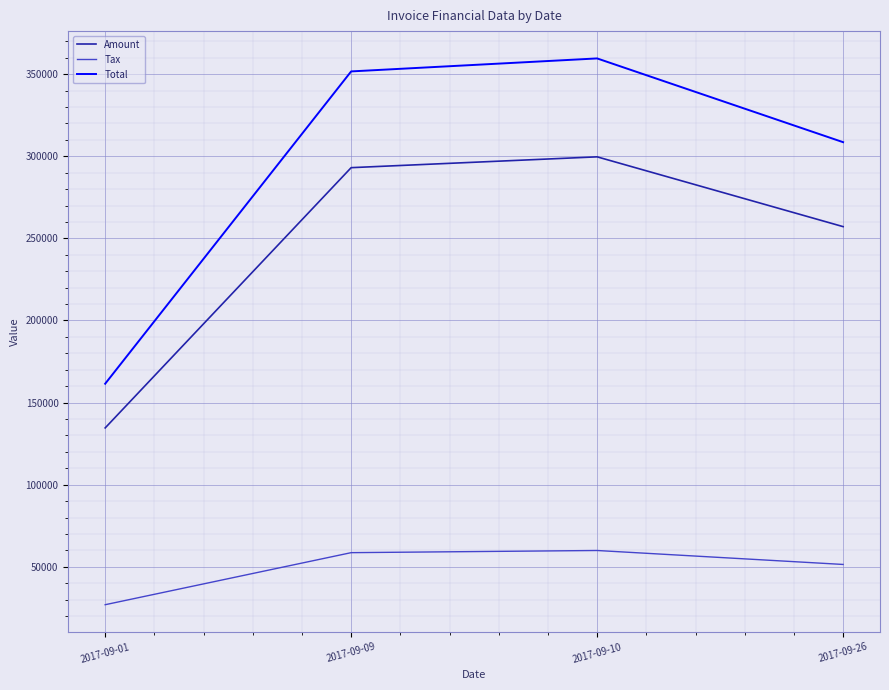

What is the difference between the highest and lowest values at 2017-09-09?

293055.8